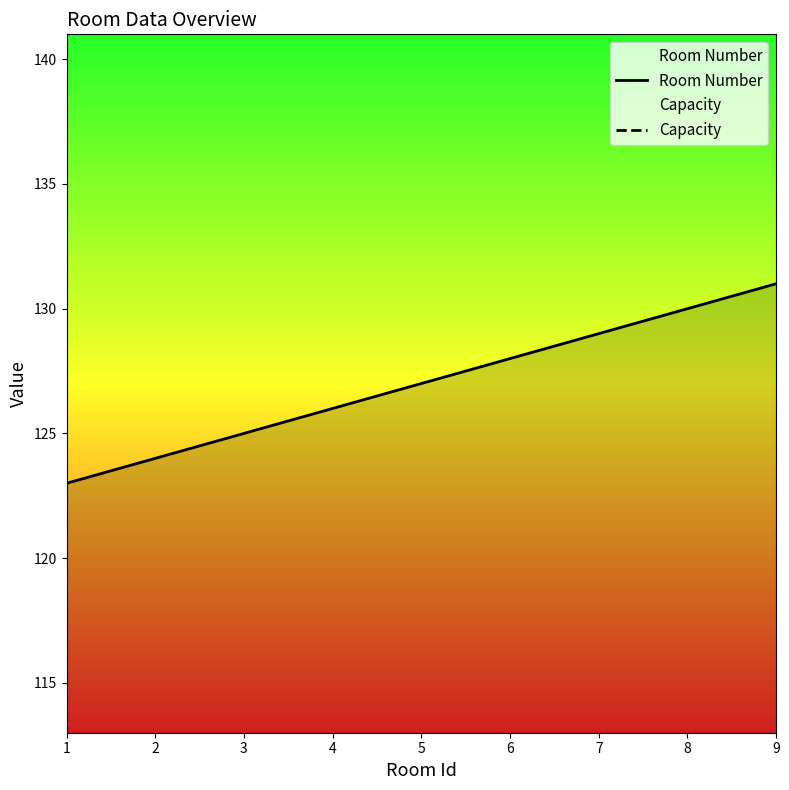

The value of Capacity at 1 is 20. True or false?

True